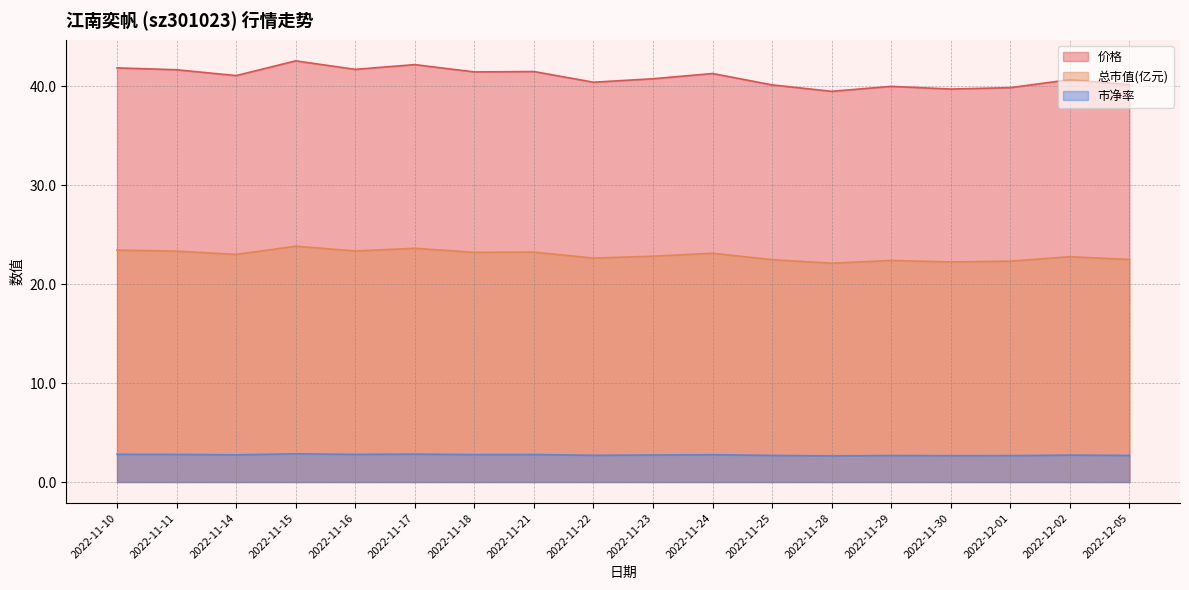

Reading right to left, extract all data points from this chart.

价格: 2022-12-05=40.2	2022-12-02=40.7	2022-12-01=39.9	2022-11-30=39.7	2022-11-29=40.0	2022-11-28=39.5	2022-11-25=40.1	2022-11-24=41.3	2022-11-23=40.8	2022-11-22=40.4	2022-11-21=41.5	2022-11-18=41.5	2022-11-17=42.2	2022-11-16=41.7	2022-11-15=42.6	2022-11-14=41.1	2022-11-11=41.7	2022-11-10=41.9
总市值(亿元): 2022-12-05=22.5	2022-12-02=22.8	2022-12-01=22.3	2022-11-30=22.2	2022-11-29=22.4	2022-11-28=22.1	2022-11-25=22.5	2022-11-24=23.1	2022-11-23=22.8	2022-11-22=22.6	2022-11-21=23.2	2022-11-18=23.2	2022-11-17=23.6	2022-11-16=23.4	2022-11-15=23.8	2022-11-14=23.0	2022-11-11=23.3	2022-11-10=23.4
市净率: 2022-12-05=2.7	2022-12-02=2.7	2022-12-01=2.7	2022-11-30=2.7	2022-11-29=2.7	2022-11-28=2.6	2022-11-25=2.7	2022-11-24=2.8	2022-11-23=2.7	2022-11-22=2.7	2022-11-21=2.8	2022-11-18=2.8	2022-11-17=2.8	2022-11-16=2.8	2022-11-15=2.9	2022-11-14=2.8	2022-11-11=2.8	2022-11-10=2.8